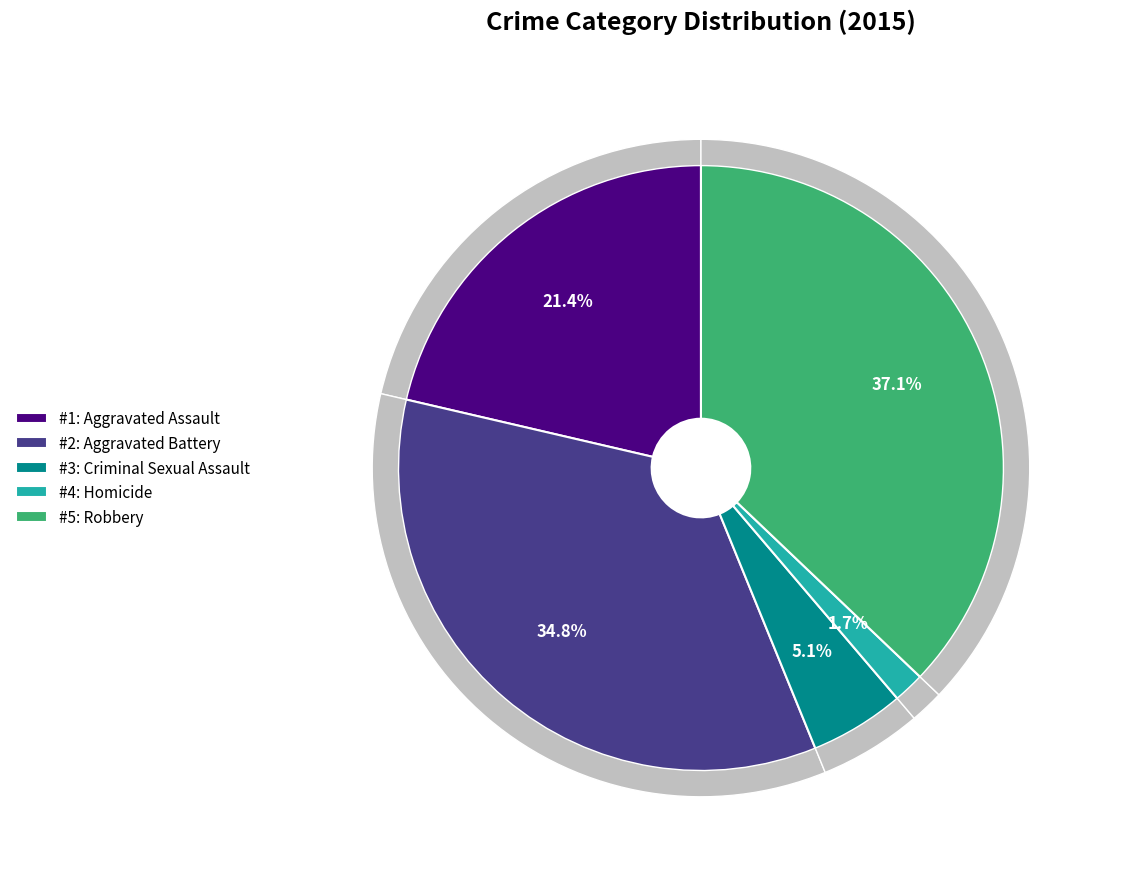

How much of the chart is everything except Aggravated Assault?

78.6%